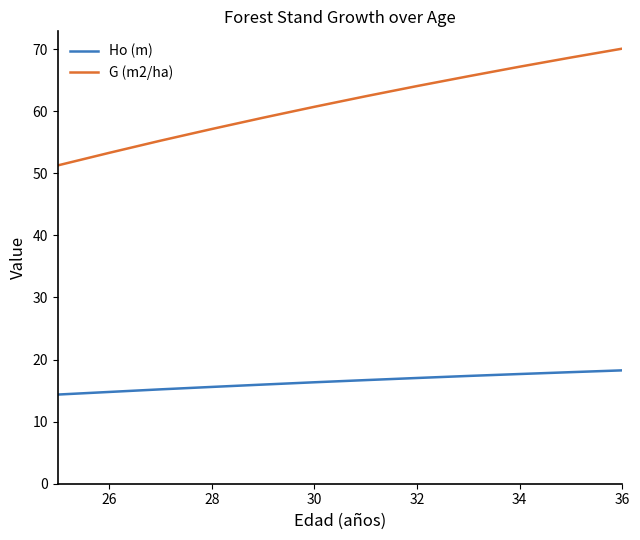

True or false: G (m2/ha) and Ho (m) cross at least once.

False